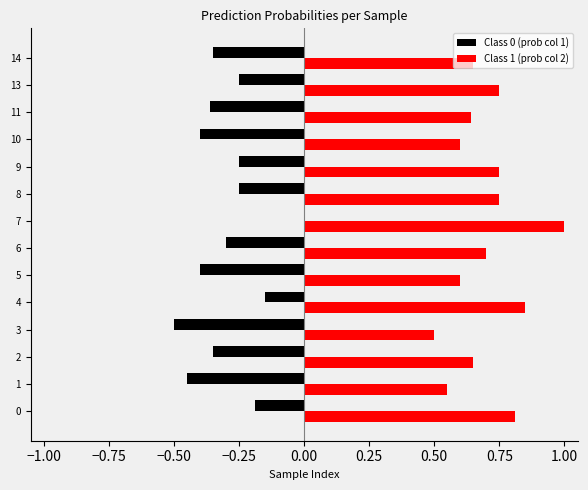

What is the sum of all Class 1 (prob col 2) values?

9.8